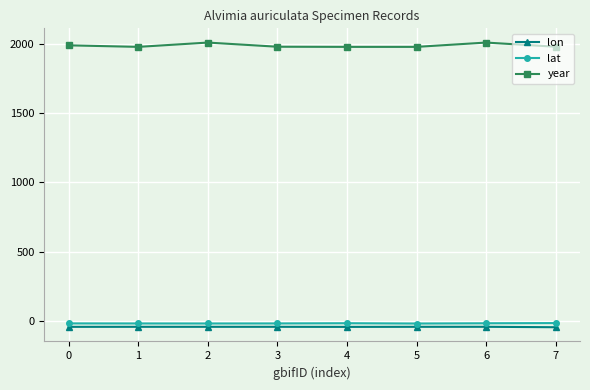

True or false: lon and year intersect in this chart.

False